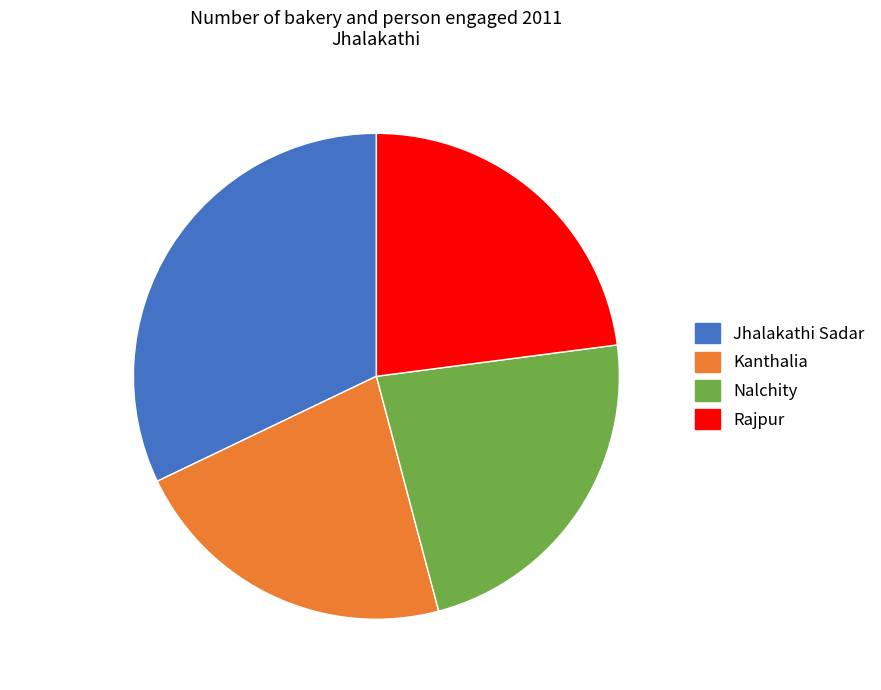

How many slices are in this pie chart?

4